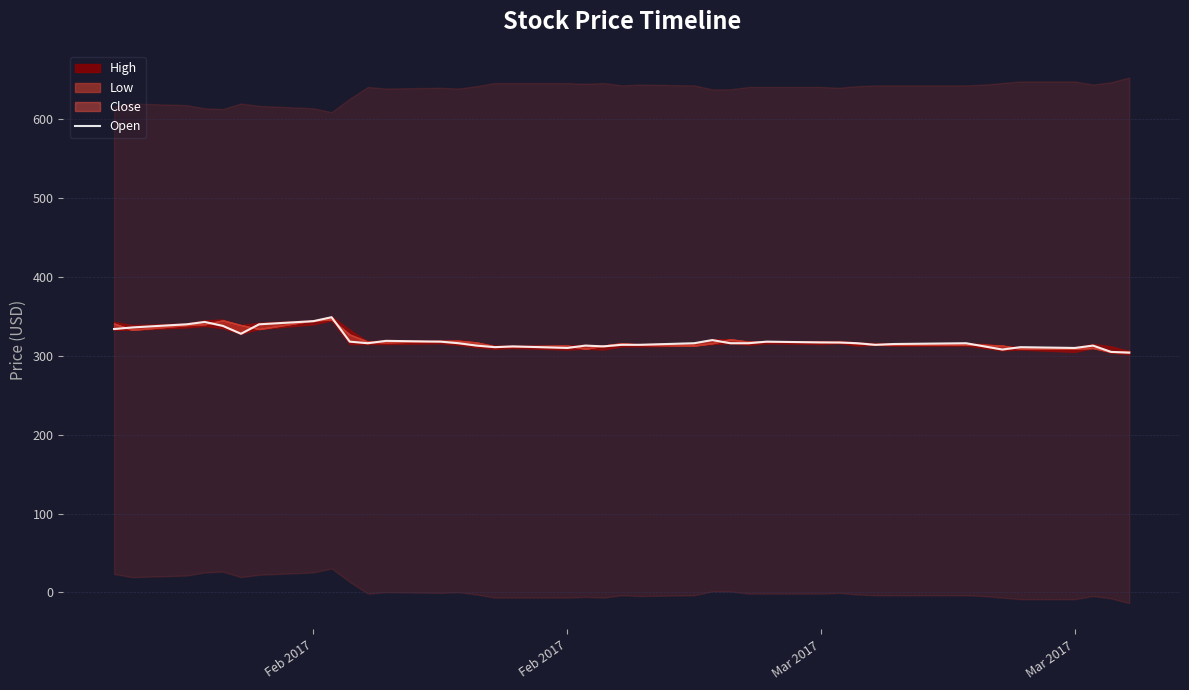

At which label does the data first exceed 316?

Feb 2017